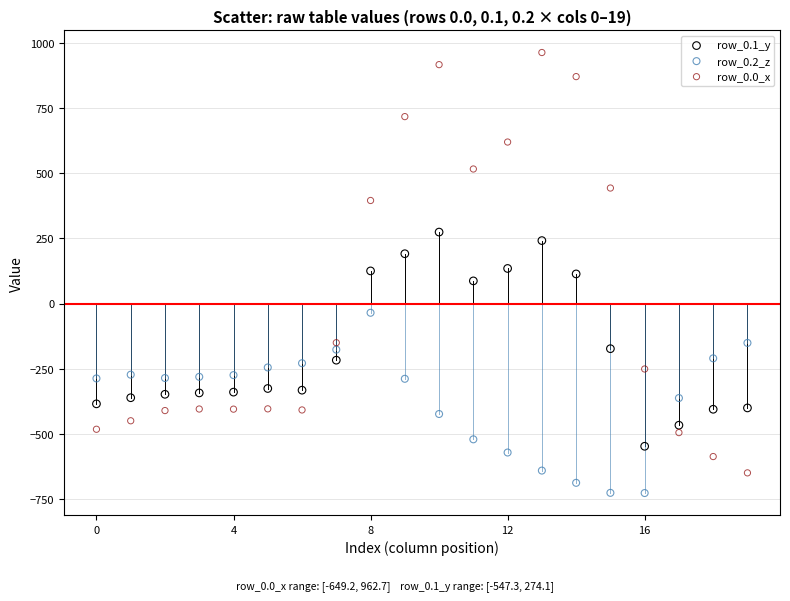

Which series contains the highest Y value?

row_0.0_x